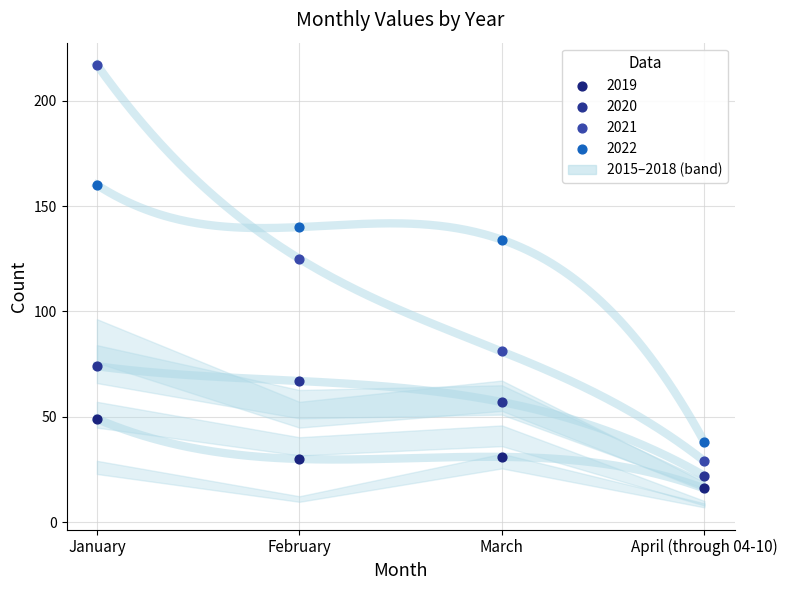

Which series reaches the maximum Y coordinate?

2021